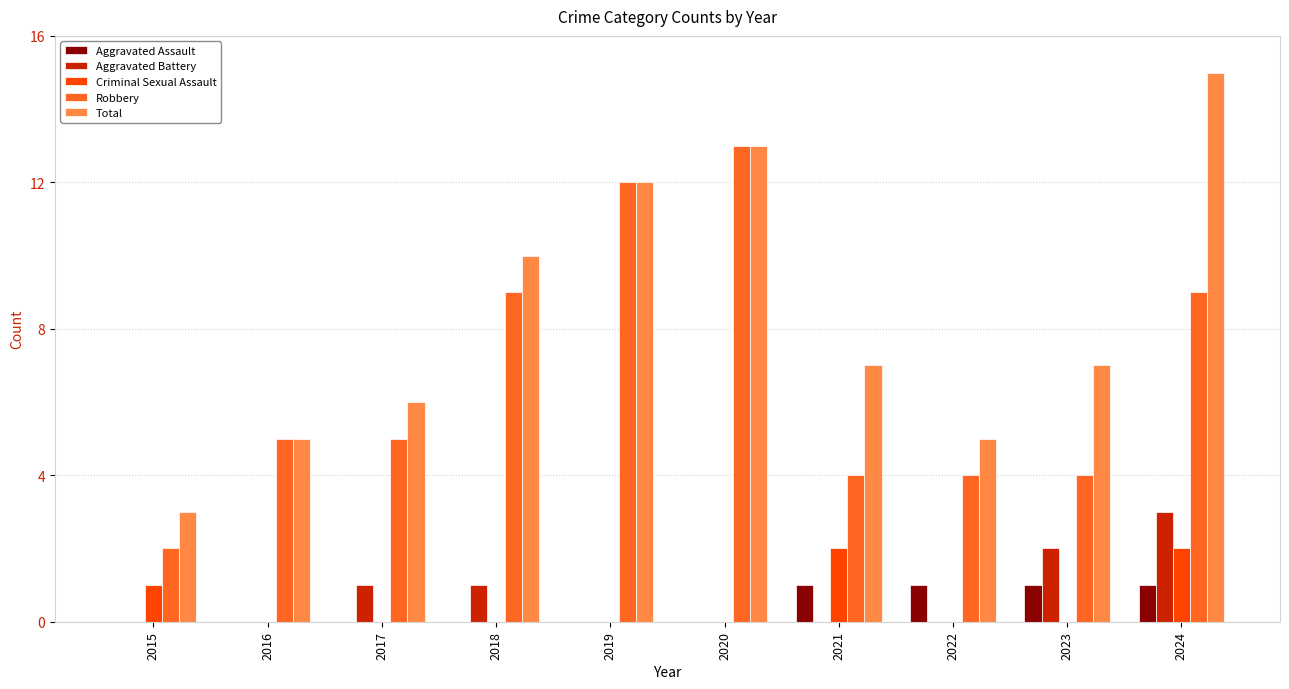

Reading left to right, extract all data points from this chart.

Aggravated Assault: 0	0	0	0	0	0	1	1	1	1
Aggravated Battery: 0	0	1	1	0	0	0	0	2	3
Criminal Sexual Assault: 1	0	0	0	0	0	2	0	0	2
Robbery: 2	5	5	9	12	13	4	4	4	9
Total: 3	5	6	10	12	13	7	5	7	15